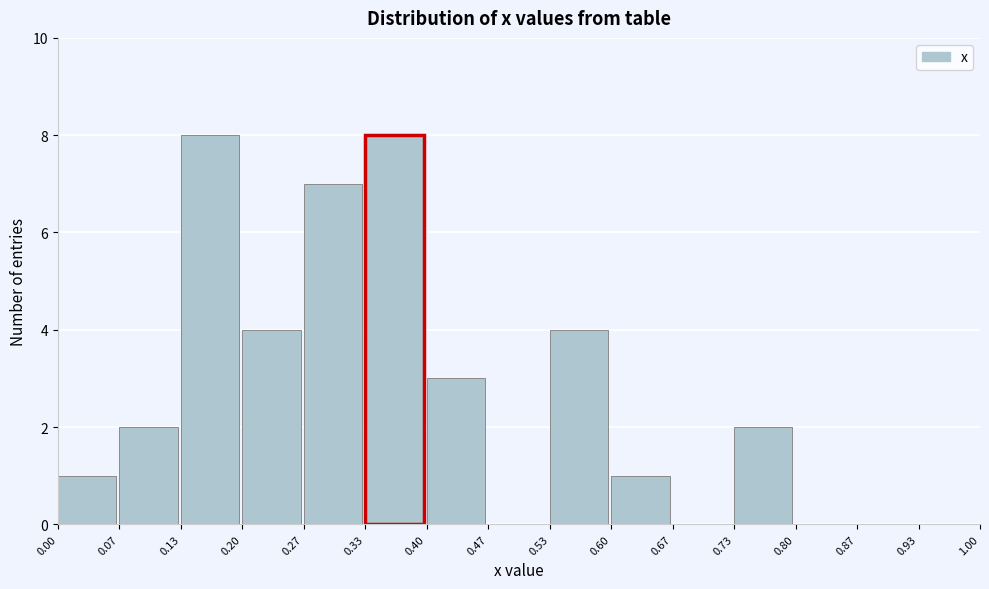

Reading left to right, list every bar in this chart as the range it spans on the x-axis followed by its height. The values are not printed on the chart, so give them approximately, as read against the axis.

0.00 to 0.07: 1
0.07 to 0.13: 2
0.13 to 0.20: 8
0.20 to 0.27: 4
0.27 to 0.33: 7
0.33 to 0.40: 8
0.40 to 0.47: 3
0.47 to 0.53: 0
0.53 to 0.60: 4
0.60 to 0.67: 1
0.67 to 0.73: 0
0.73 to 0.80: 2
0.80 to 0.87: 0
0.87 to 0.93: 0
0.93 to 1.00: 0